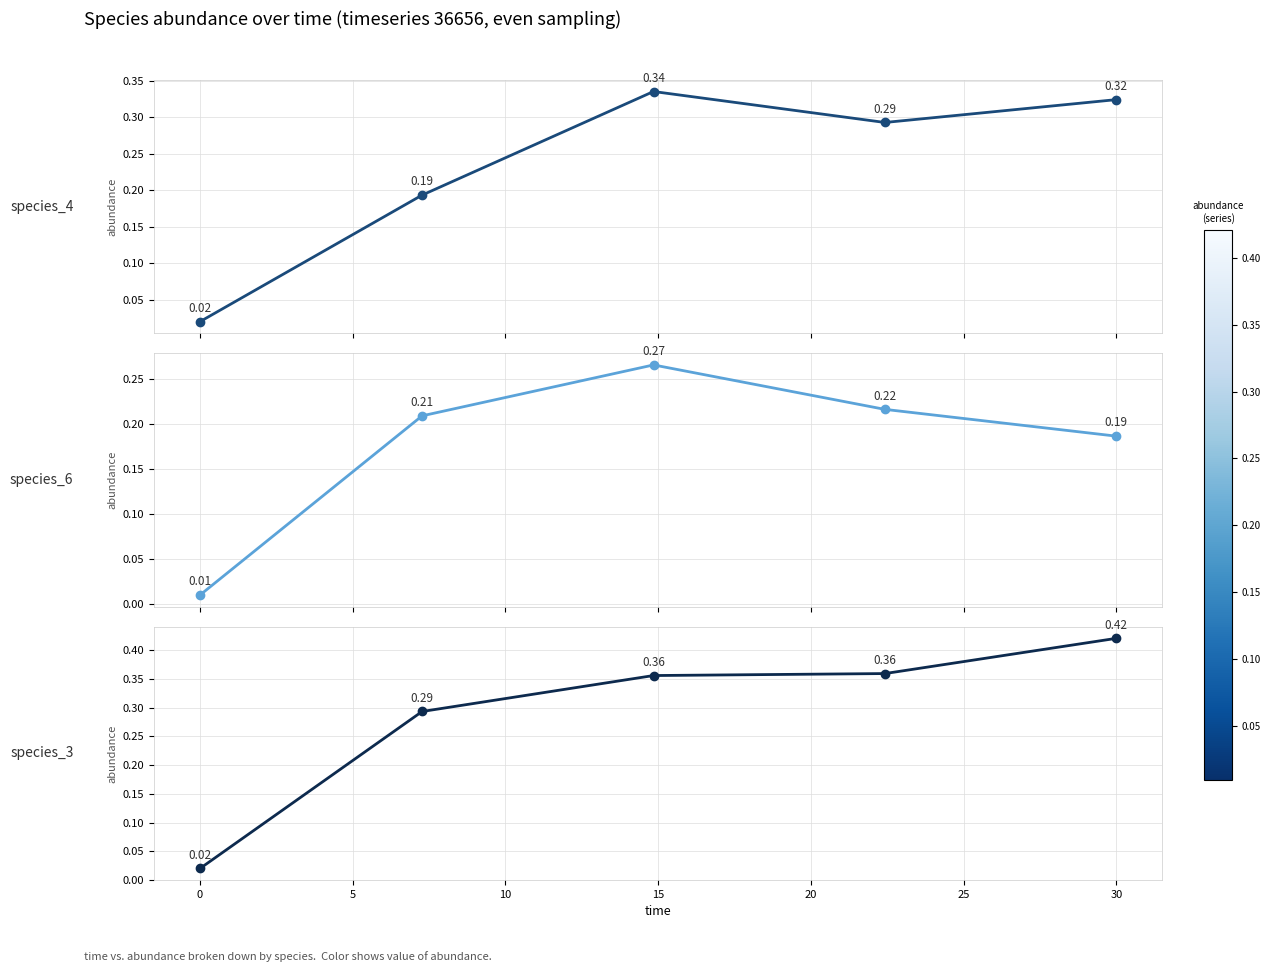

What is the difference between the second highest and second lowest values in the species_3 series?

0.1